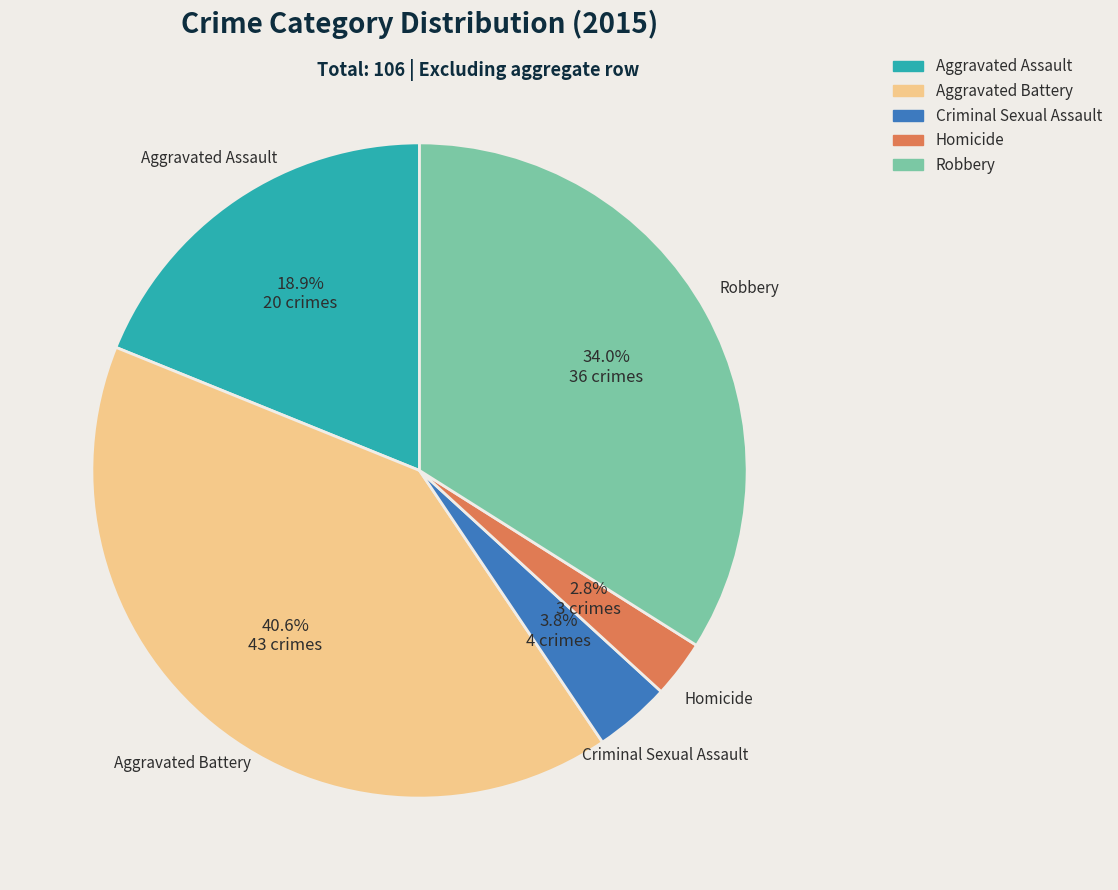

Is there any slice that represents more than half of the pie?

No